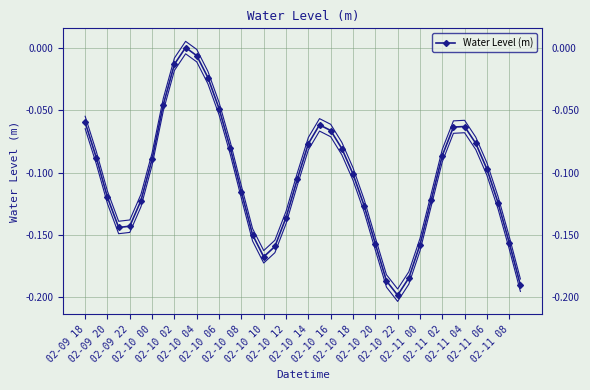

How many data points are less than 0?

39